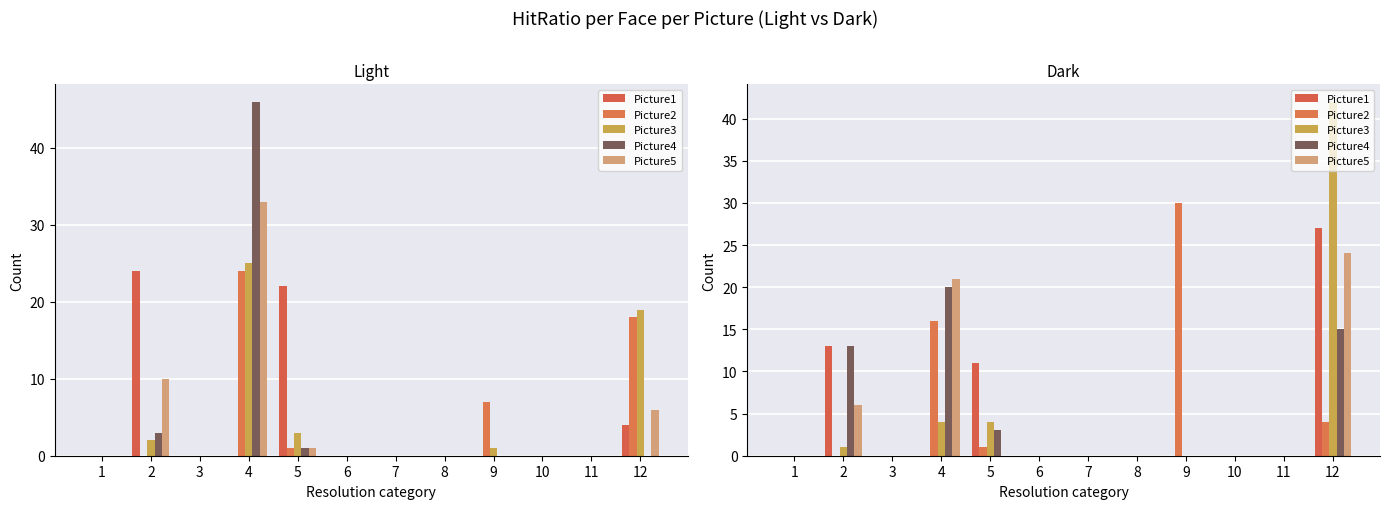

Rank the series at 4 from highest to lowest value.

Picture5, Picture4, Picture2, Picture3, Picture1